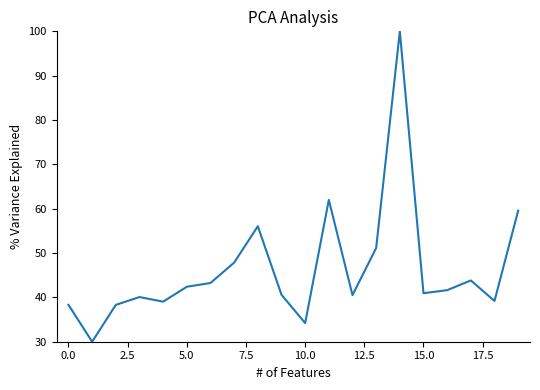

What is the difference between the maximum and minimum values?

70.0